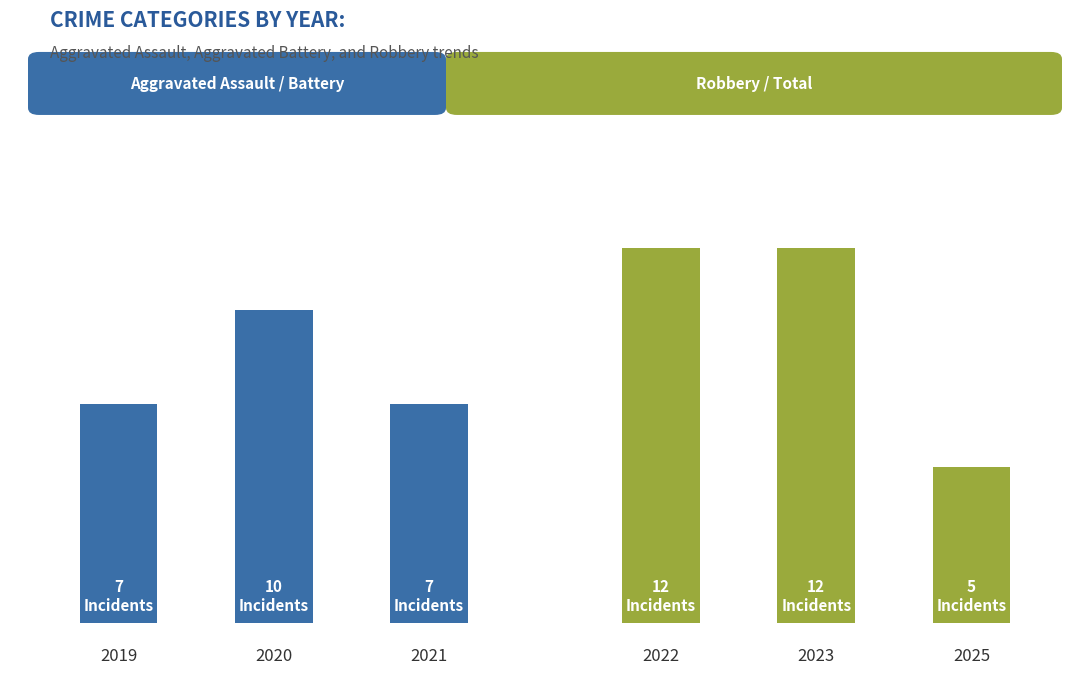

What is the difference between the maximum and second lowest values in the Total (Inland years) series?

3